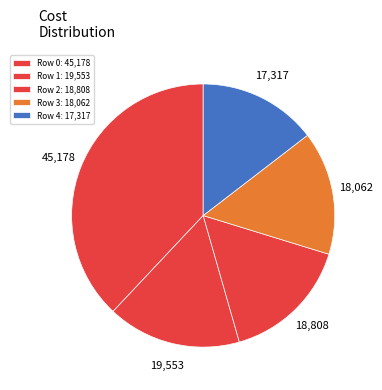

How many segments does this pie chart have?

5